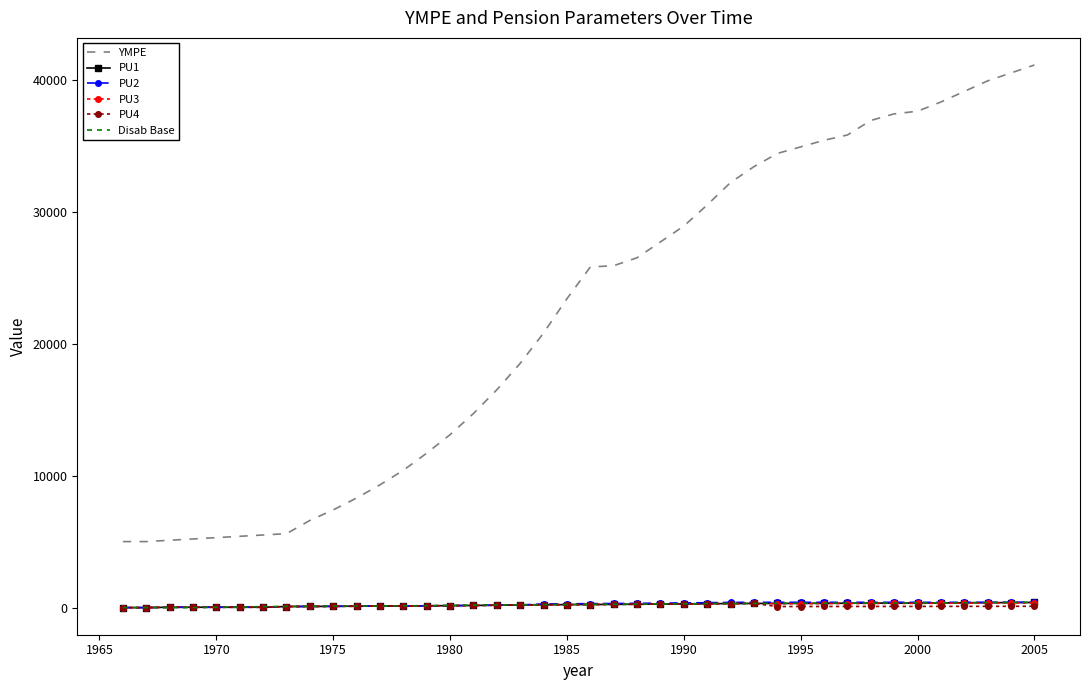

True or false: YMPE and PU1 intersect in this chart.

False